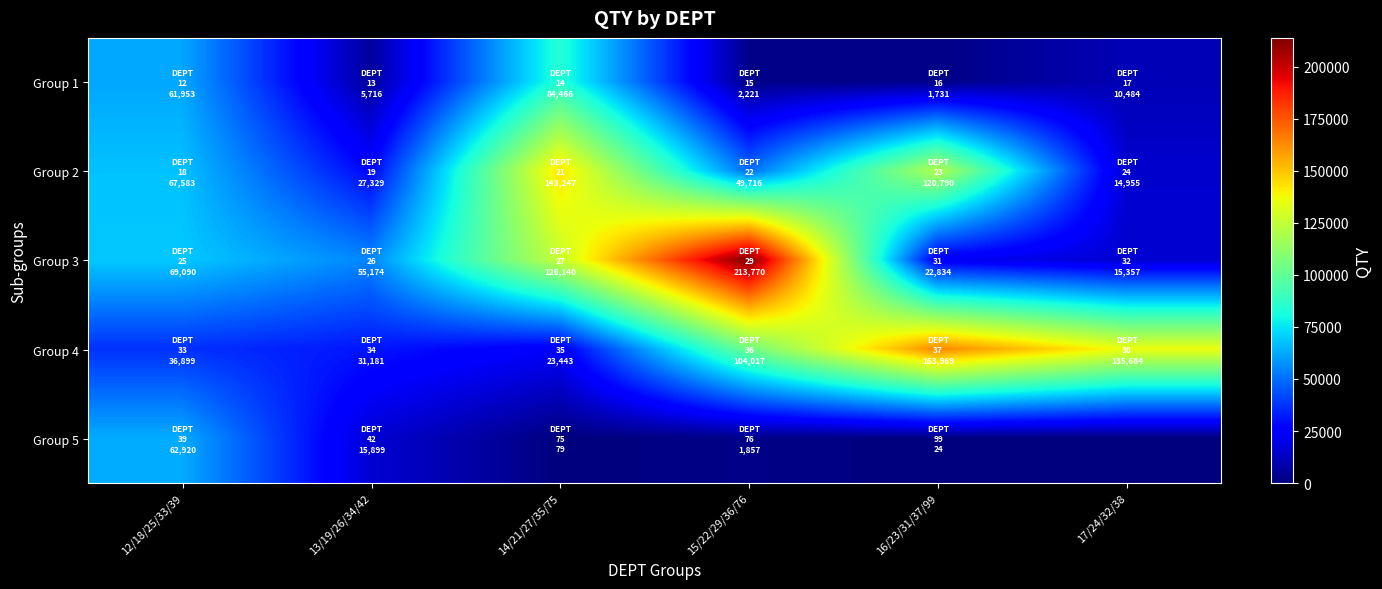

Reading left to right, extract all data points from this chart.

Group 1: 12/18/25/33/39=61953	13/19/26/34/42=5716	14/21/27/35/75=84466	15/22/29/36/76=2221	16/23/31/37/99=1731	17/24/32/38=10484
Group 2: 12/18/25/33/39=67583	13/19/26/34/42=27329	14/21/27/35/75=143247	15/22/29/36/76=49716	16/23/31/37/99=120790	17/24/32/38=14955
Group 3: 12/18/25/33/39=69090	13/19/26/34/42=55174	14/21/27/35/75=126140	15/22/29/36/76=213770	16/23/31/37/99=22834	17/24/32/38=15357
Group 4: 12/18/25/33/39=36899	13/19/26/34/42=31181	14/21/27/35/75=23443	15/22/29/36/76=104017	16/23/31/37/99=163969	17/24/32/38=135684
Group 5: 12/18/25/33/39=62920	13/19/26/34/42=15899	14/21/27/35/75=79	15/22/29/36/76=1857	16/23/31/37/99=24	17/24/32/38=0